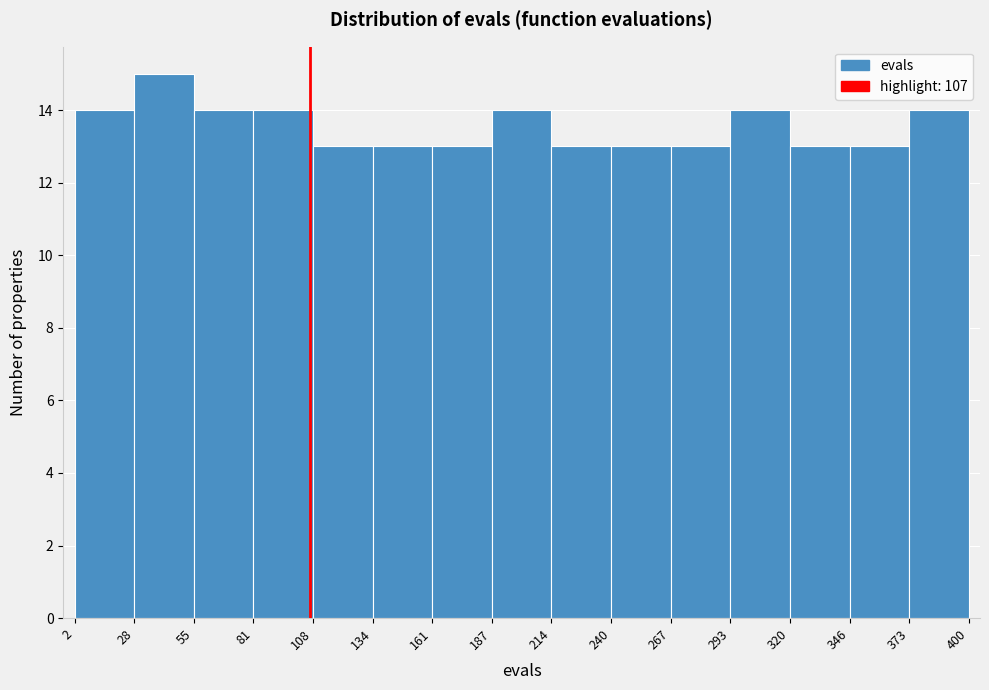

Reading left to right, transcribe this chart: for each bar, give the range it covers on the x-axis and its height. The values are not printed on the chart, so give them approximately, as read against the axis.

2 to 28: 14
28 to 55: 15
55 to 81: 14
81 to 108: 14
108 to 134: 13
134 to 161: 13
161 to 187: 13
187 to 214: 14
214 to 240: 13
240 to 267: 13
267 to 293: 13
293 to 320: 14
320 to 346: 13
346 to 373: 13
373 to 400: 14